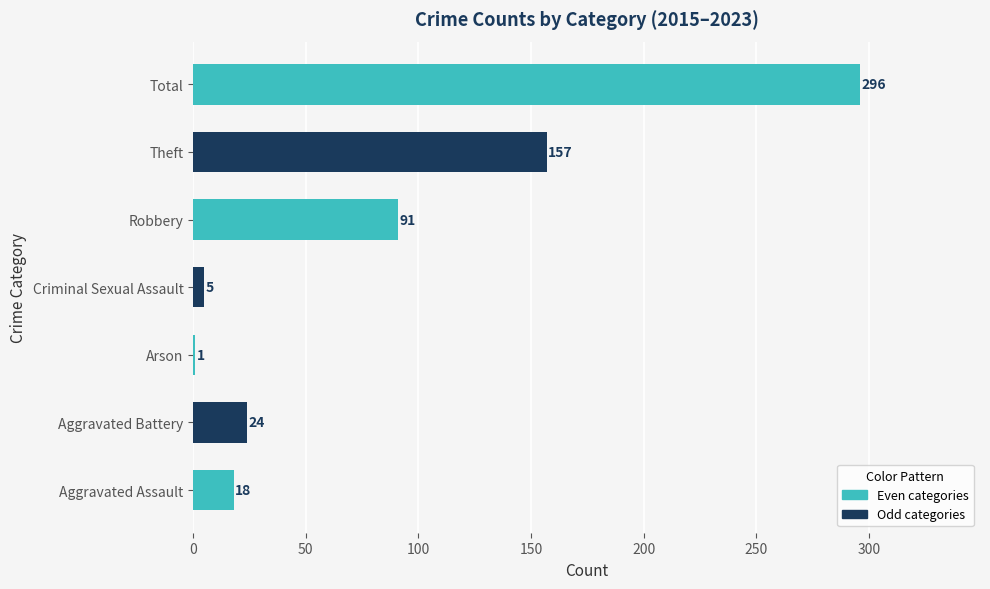

True or false: the data shows 157 at Theft.

True